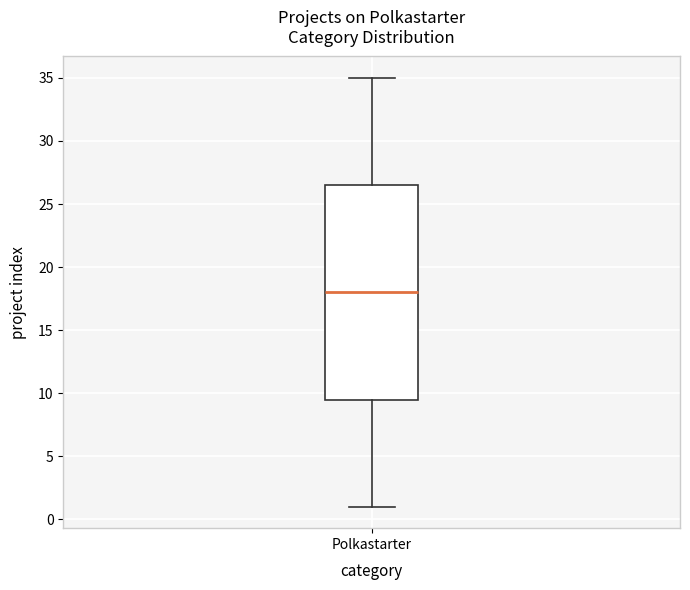

Where is the lower edge of the box for Polkastarter on the y-axis? The values are not printed on the chart, so give them approximately, as read against the axis.

9.5